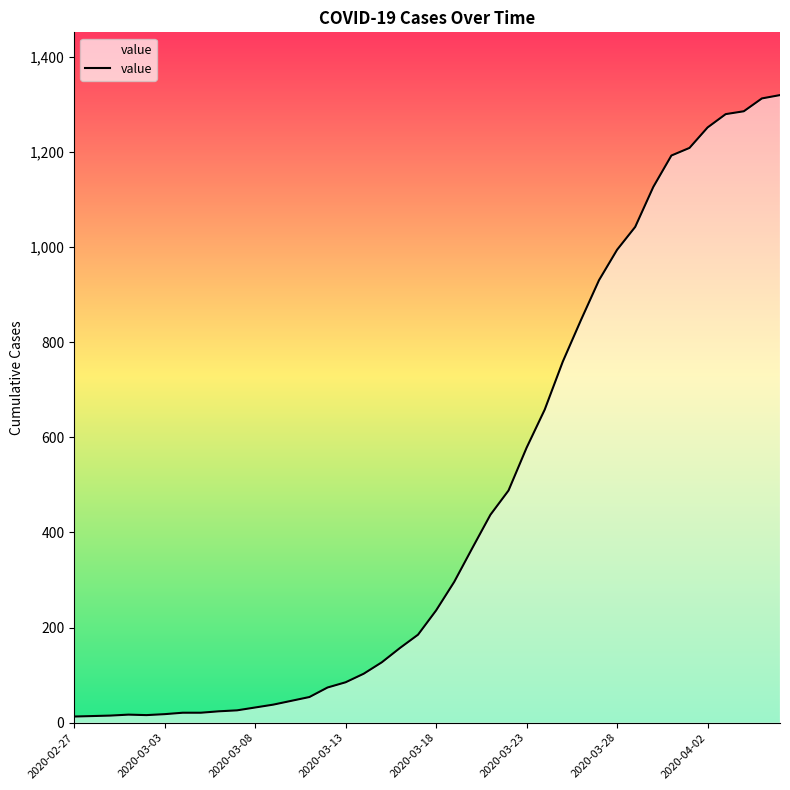

What is the greatest value displayed?

1319